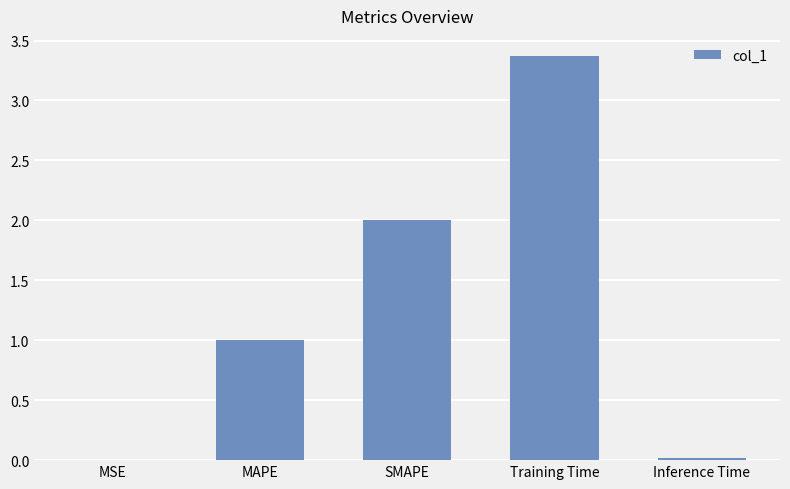

What is the difference between the values at Training Time and MSE?

3.4